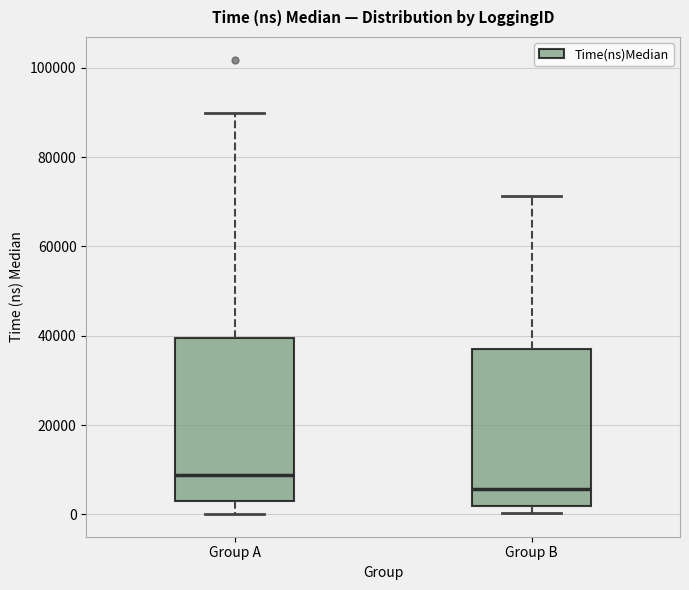

Which box has the lowest median line?

Group B